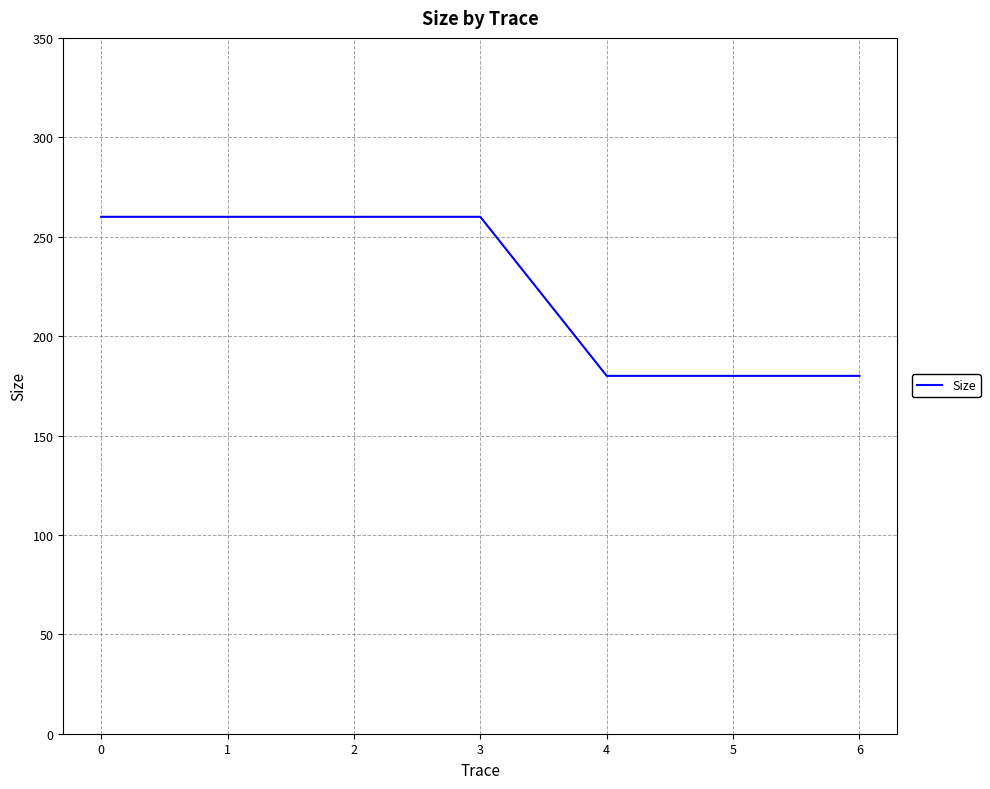

Reading right to left, extract all data points from this chart.

6=180	5=180	4=180	3=260	2=260	1=260	0=260